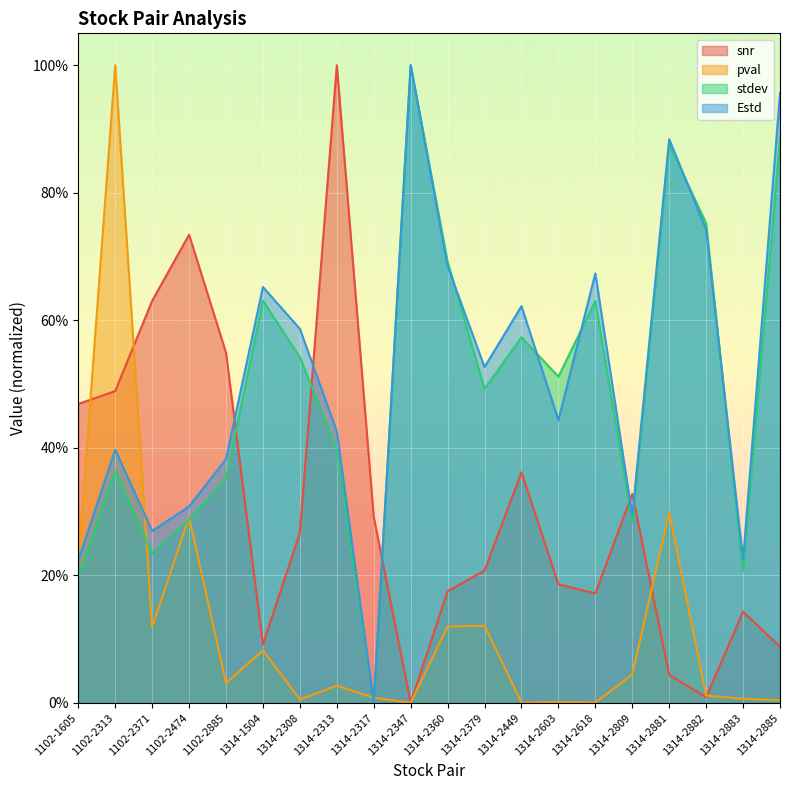

The value of stdev at 1102-2885 is 0.2. True or false?

False